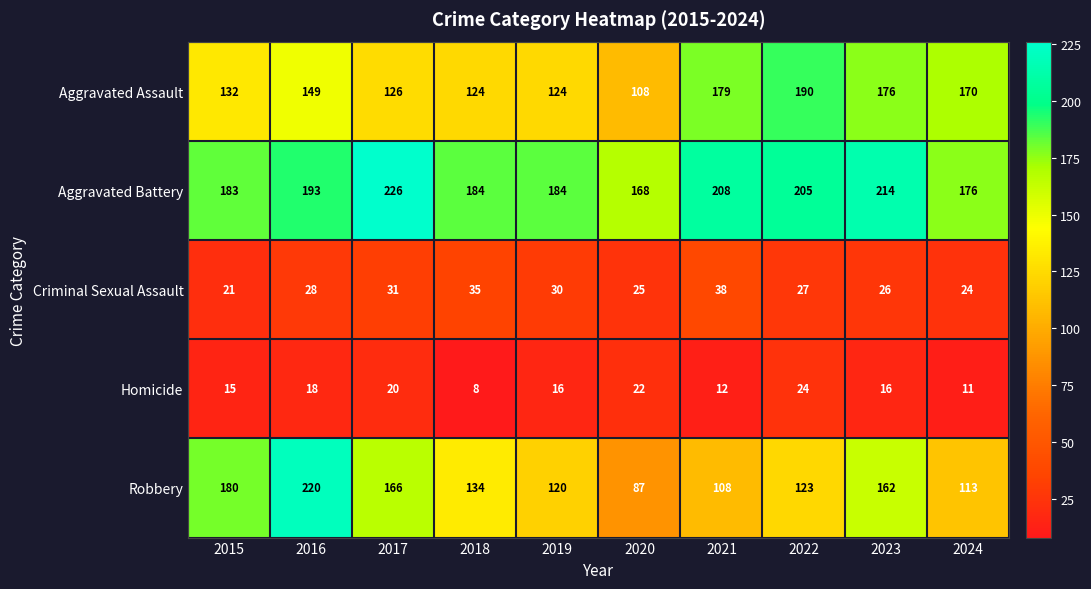

What is the maximum value for Aggravated Assault?

190